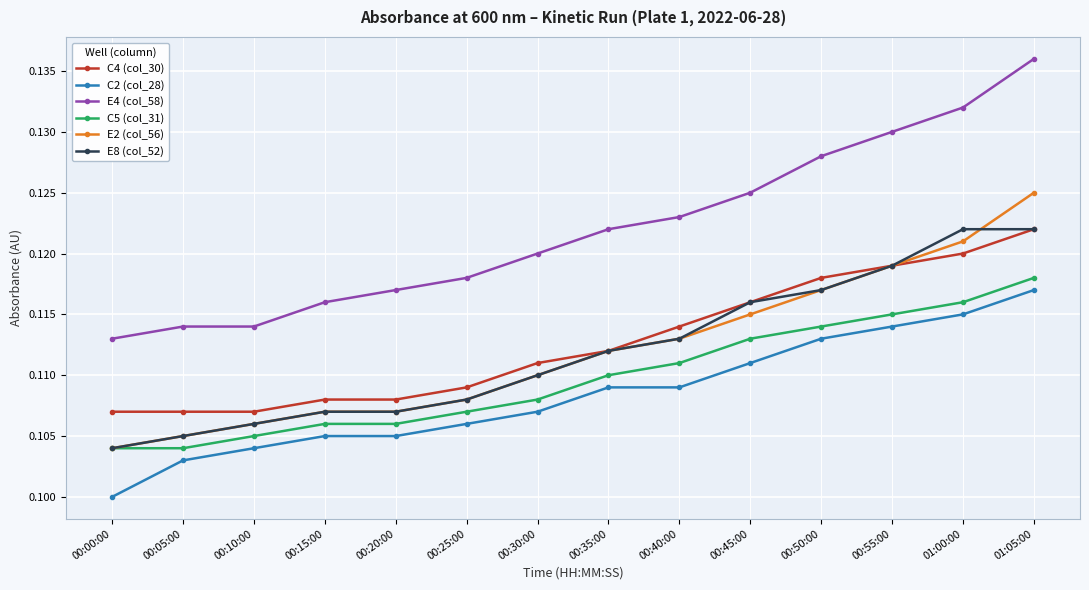

True or false: C2 (col_28) and E4 (col_58) cross at least once.

False